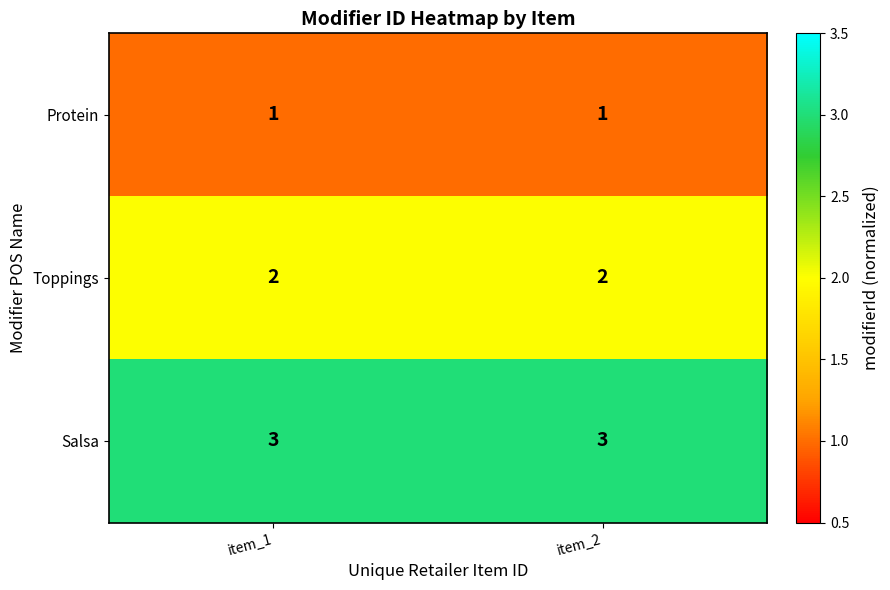

What is the highest value of the Salsa series?

3